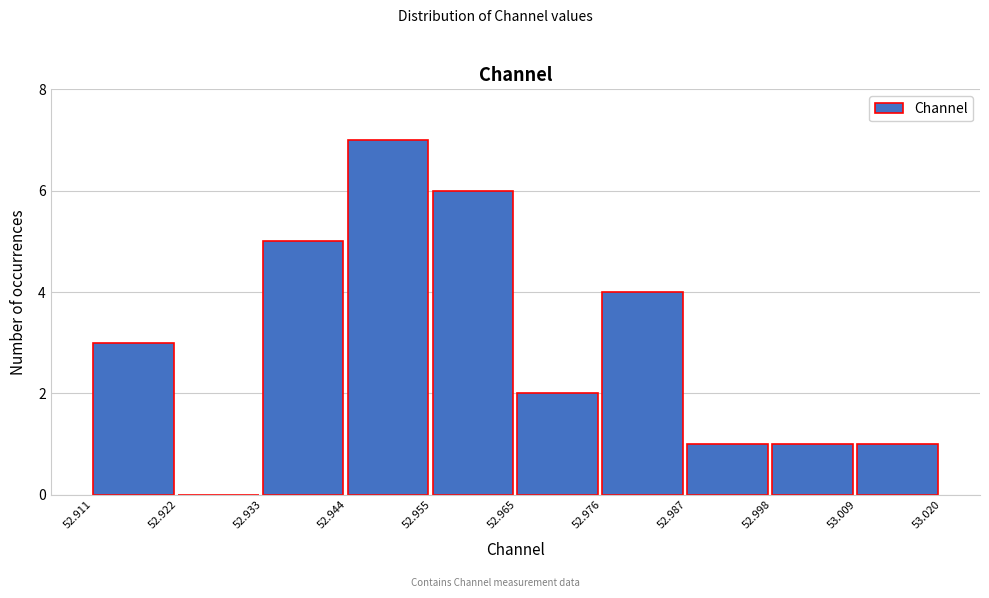

How tall is the bar that spans 52.987 to 52.998 on the x-axis? The values are not printed on the chart, so give them approximately, as read against the axis.

1